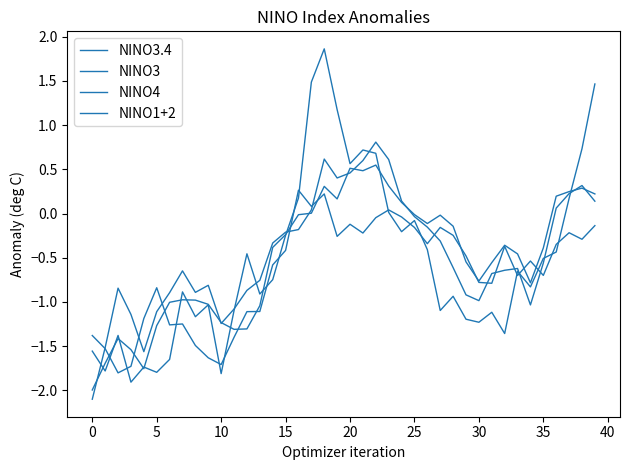

Where is the first local minimum for NINO3?

15